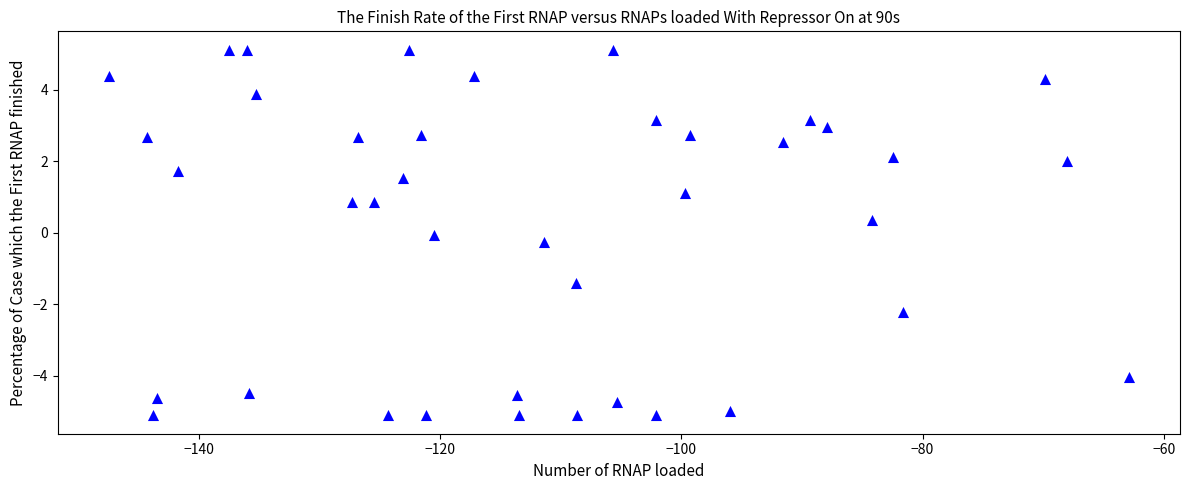

What is the range of Y values (max minus min)?

10.2